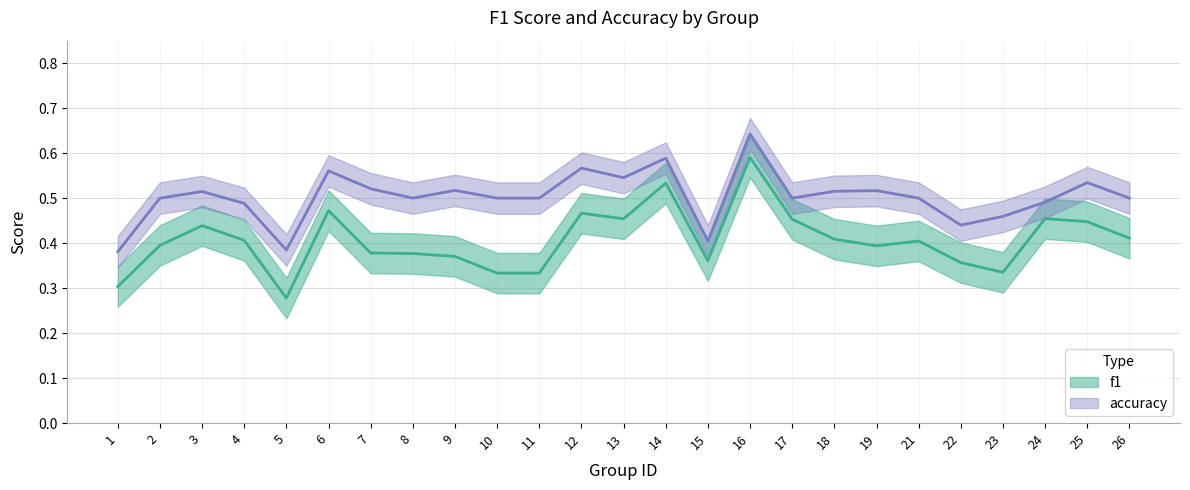

At how many categories does at least one series exceed 0?

25